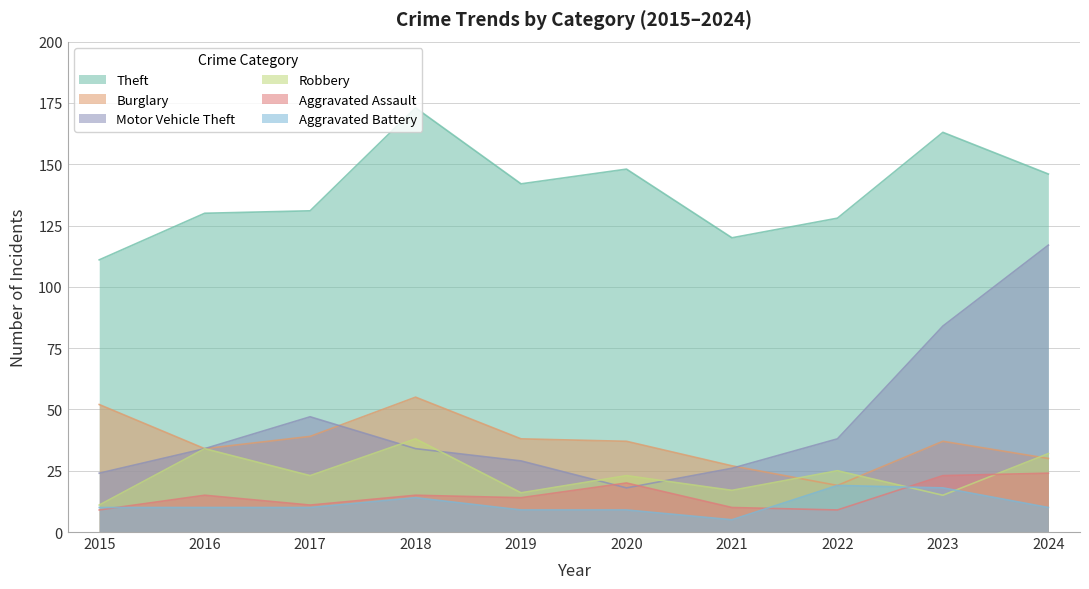

How many data points in Aggravated Assault are above 15?

3